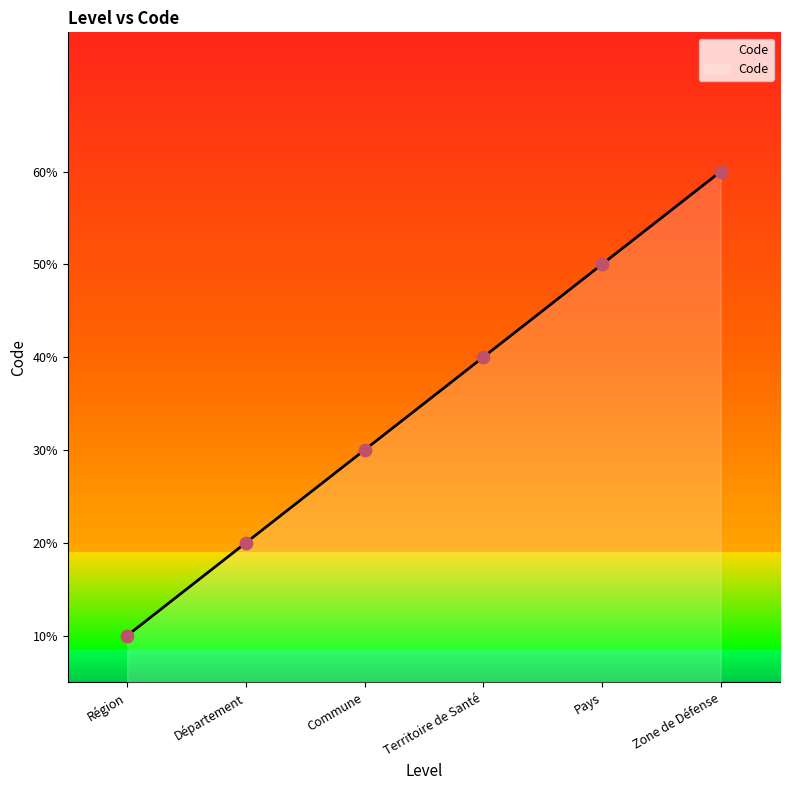

Approximately how many times larger is the value at Département compared to Territoire de Santé?

0.5